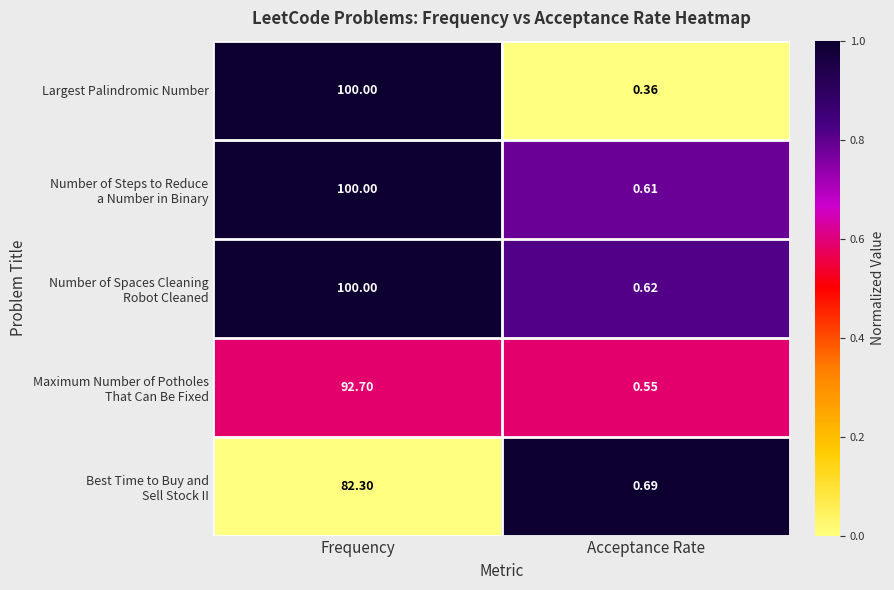

At which label is Largest Palindromic Number closest to 50?

Acceptance Rate